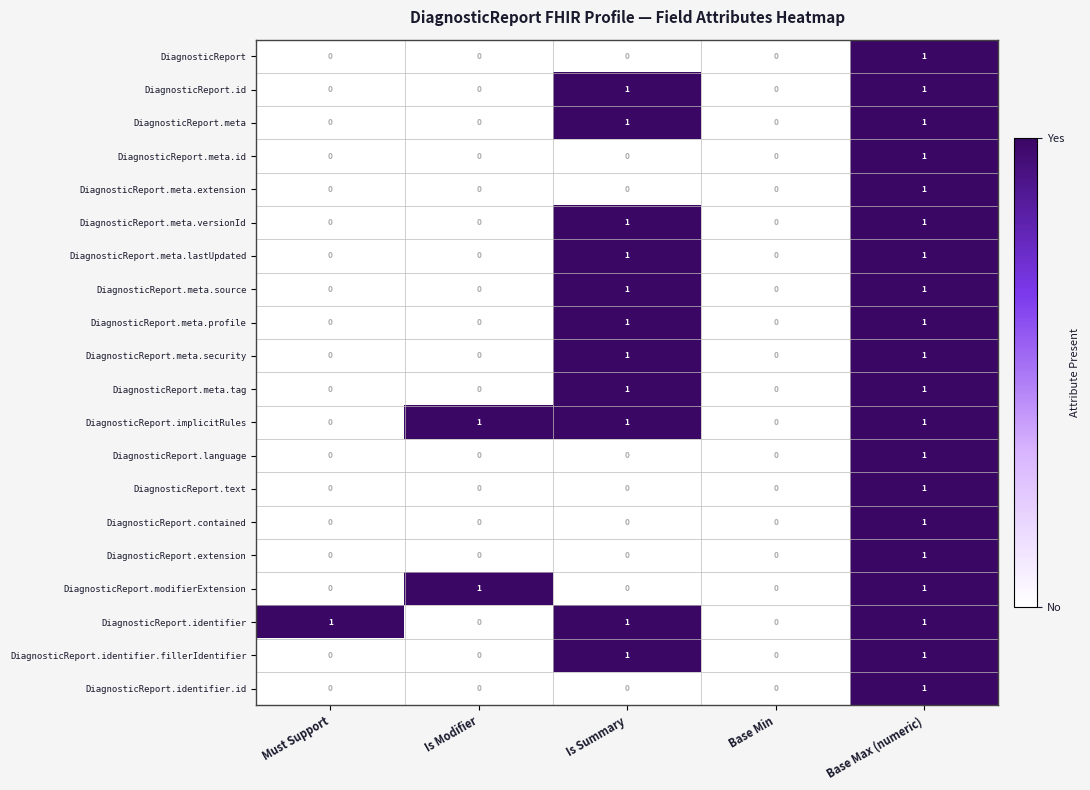

At which category is the sum across all series the highest?

Base Max (numeric)